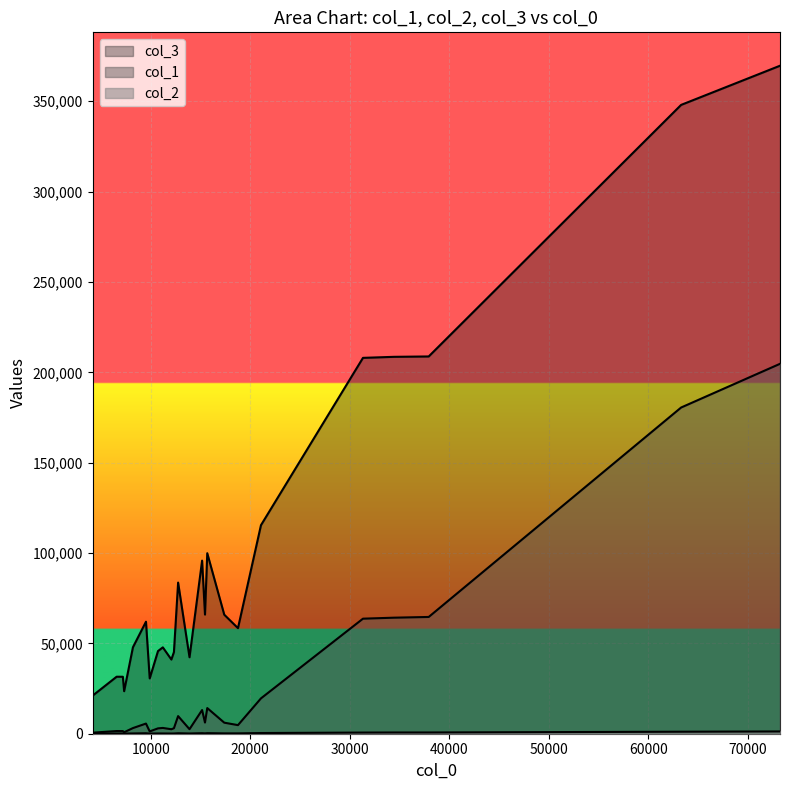

Reading left to right, list all the values displayed in this chart.

col_1: 9517=5618	73237=204696	12326=3027	12747=9751	4159=595	15158=13108	9893=1272	4243=614	8207=3120	17386=6110	7195=1459	6568=1480	15448=6176	63300=180518	21074=19557	12069=2481	18763=4756	15677=14194	10726=2965	11211=3198	7322=817	34426=64212	31326=63663	13893=2504	37933=64611
col_2: 9517=257	73237=1257	12326=132	12747=268	4159=81	15158=298	9893=95	4243=68	8207=150	17386=191	7195=116	6568=99	15448=208	63300=1109	21074=379	12069=117	18763=195	15677=316	10726=151	11211=138	7322=86	34426=683	31326=643	13893=135	37933=689
col_3: 9517=61987	73237=369650	12326=45154	12747=83636	4159=21485	15158=95790	9893=30597	4243=21442	8207=47838	17386=65856	7195=31526	6568=31540	15448=65934	63300=347979	21074=115400	12069=41056	18763=58420	15677=99882	10726=45734	11211=47790	7322=23534	34426=208562	31326=207992	13893=42314	37933=208772